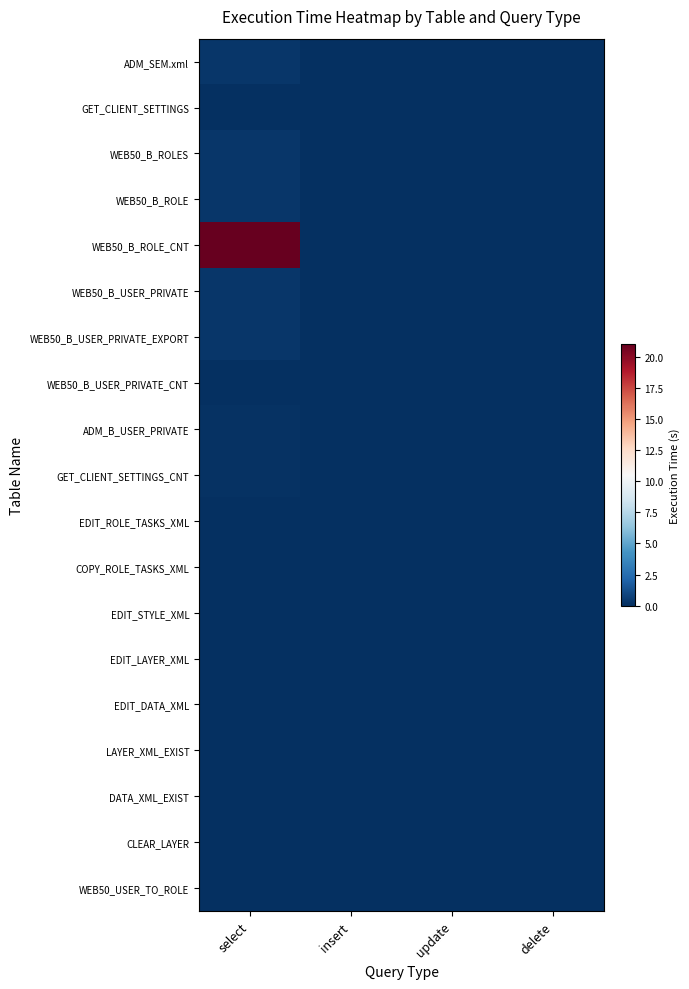

At which category is the sum across all series the highest?

select